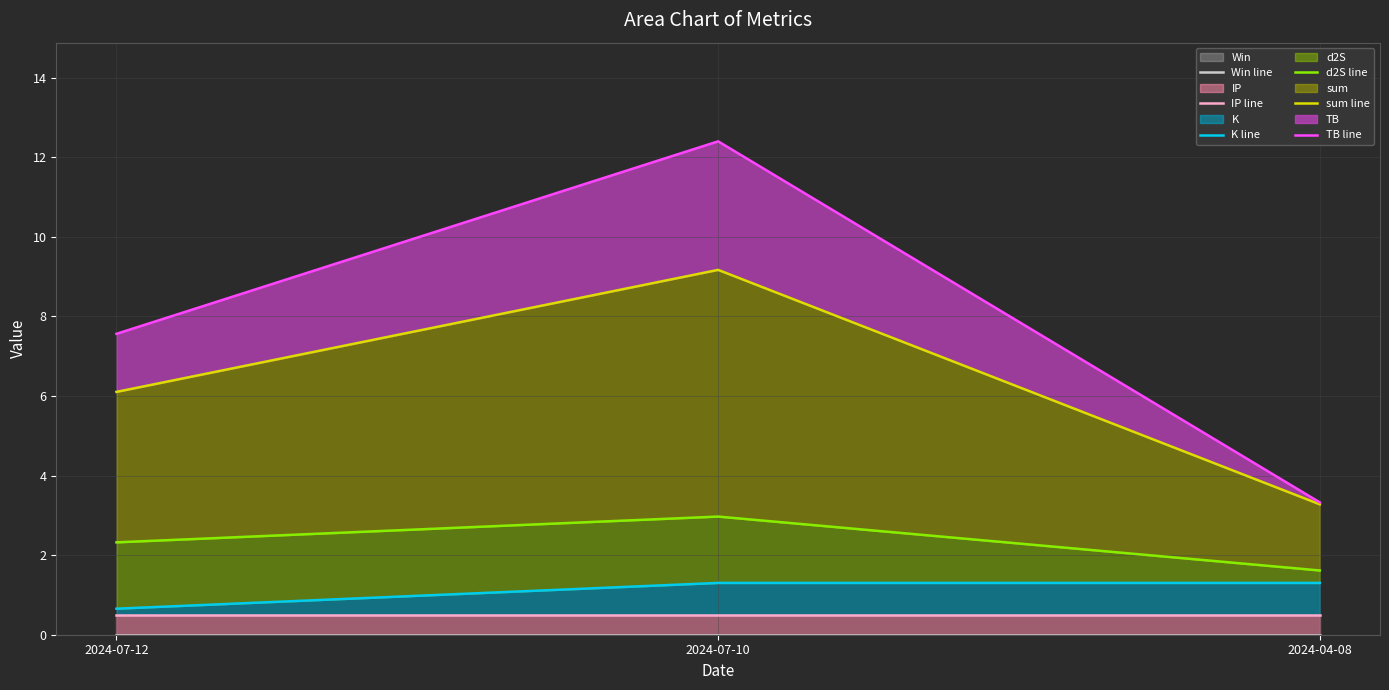

Which series has the largest total across all categories?

TB line